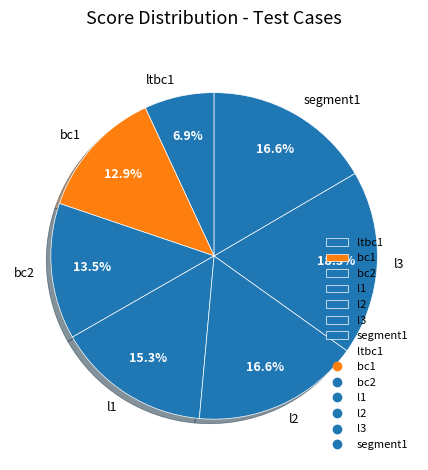

Is segment1 the majority of the pie?

No